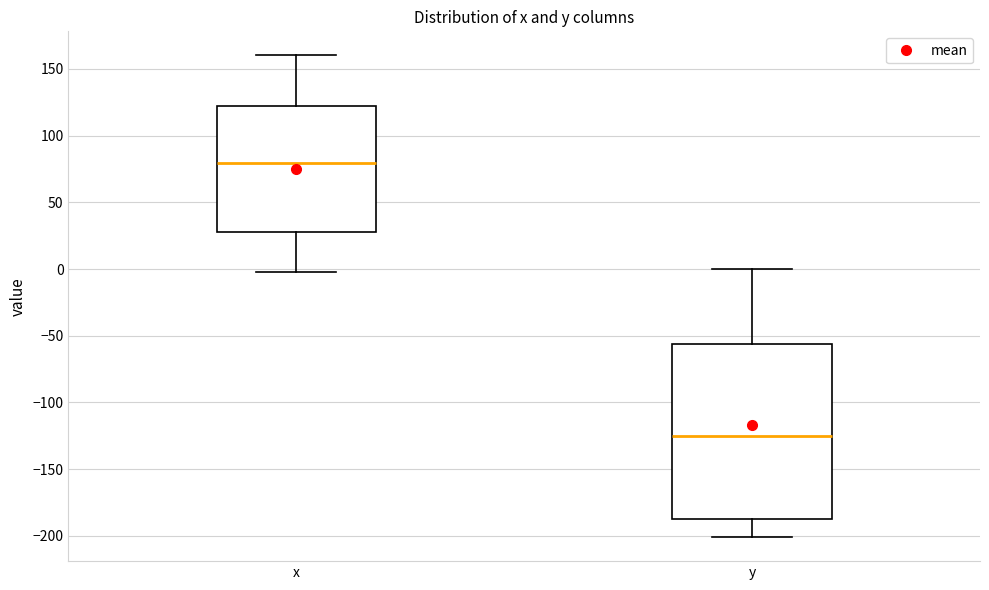

Which box is the tallest, from its lower edge to its upper edge?

y